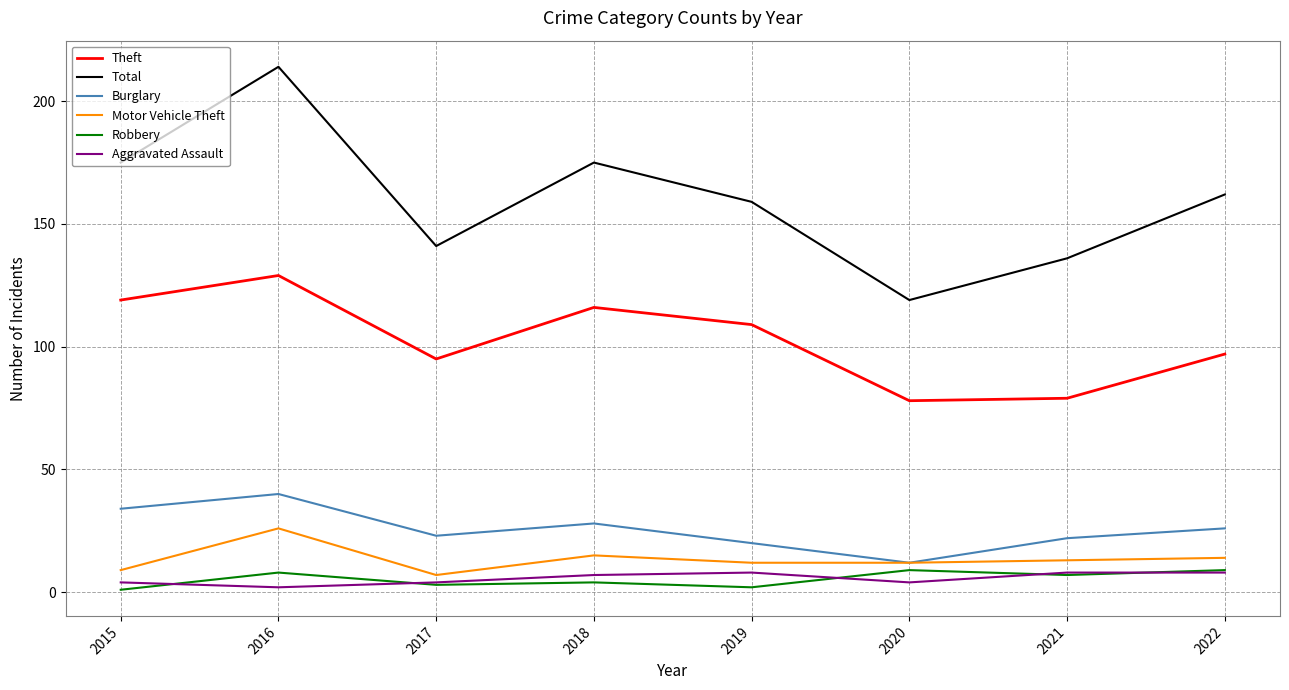

How many values in the Total series are below 162?

4